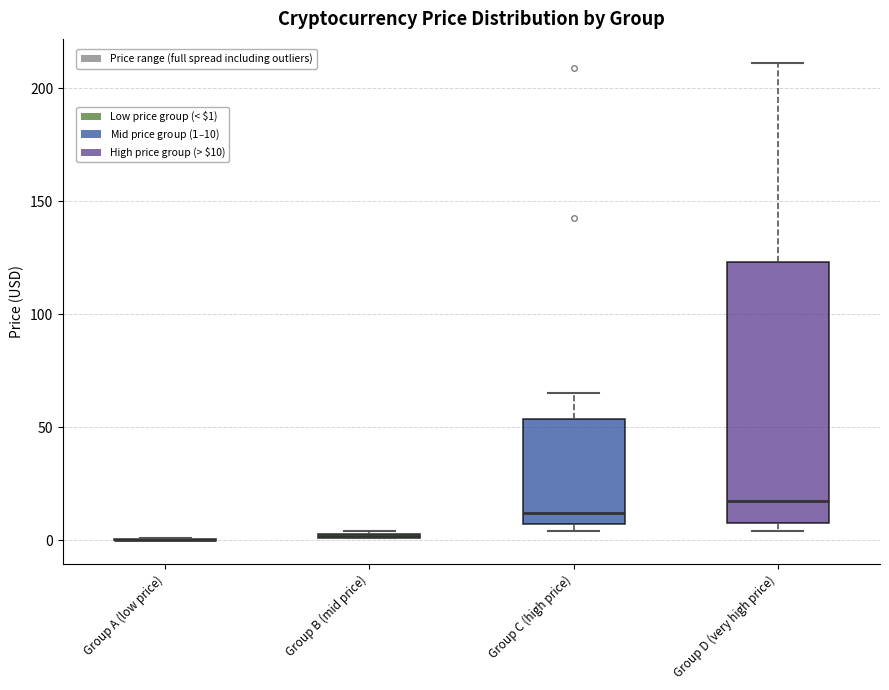

Which box is the tallest, from its lower edge to its upper edge?

Group D (very high price)